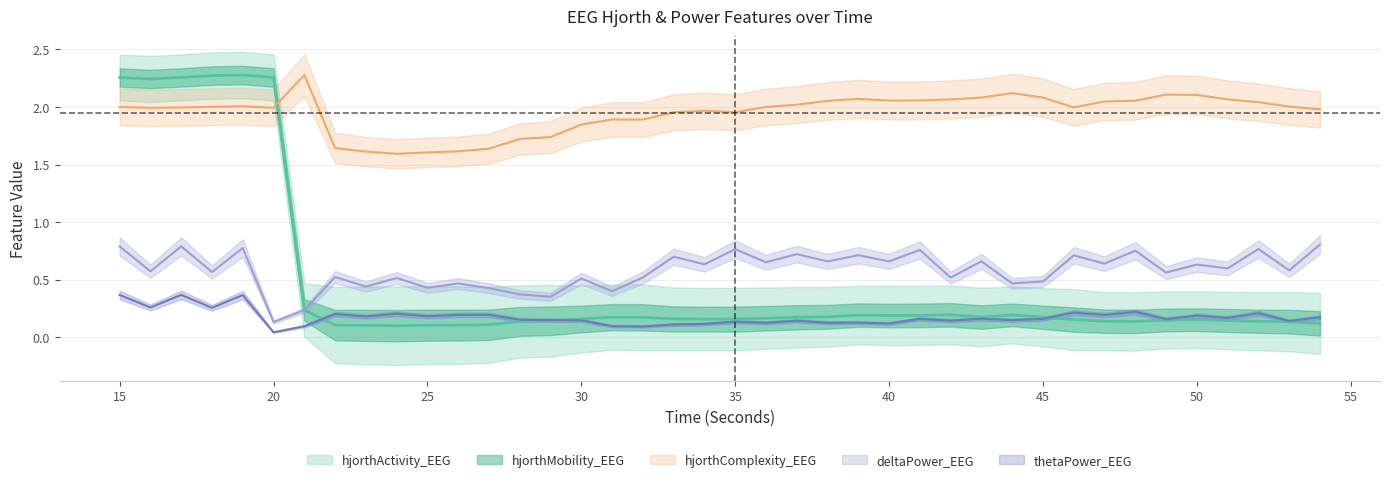

Which series changed the most between 27 and 38?

hjorthComplexity_EEG